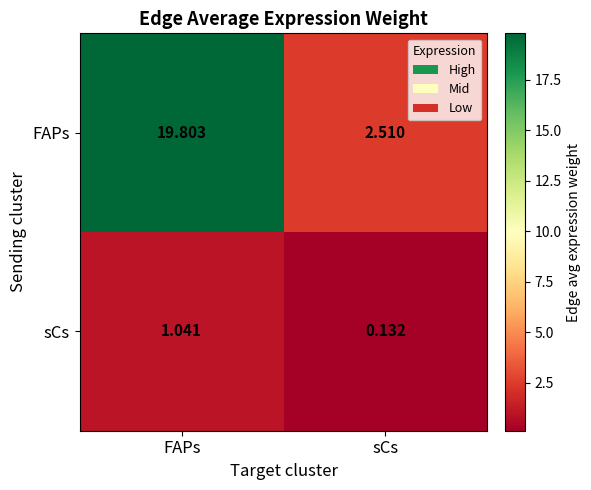

What is the total value across all series at FAPs?

20.8